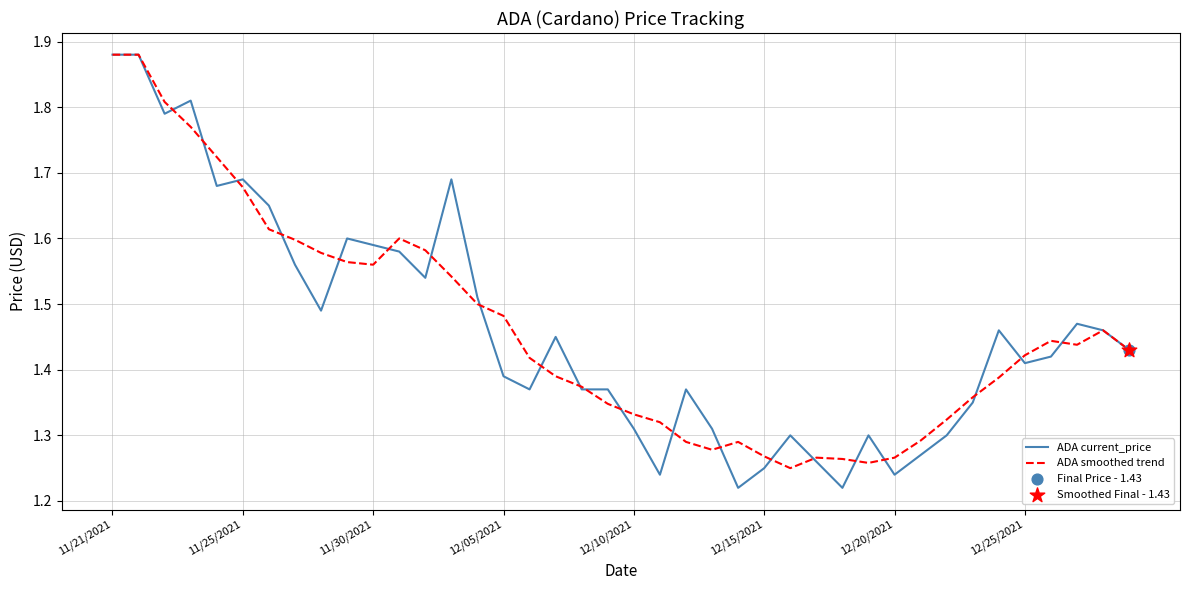

Which series has the largest range (max minus min)?

ADA current_price